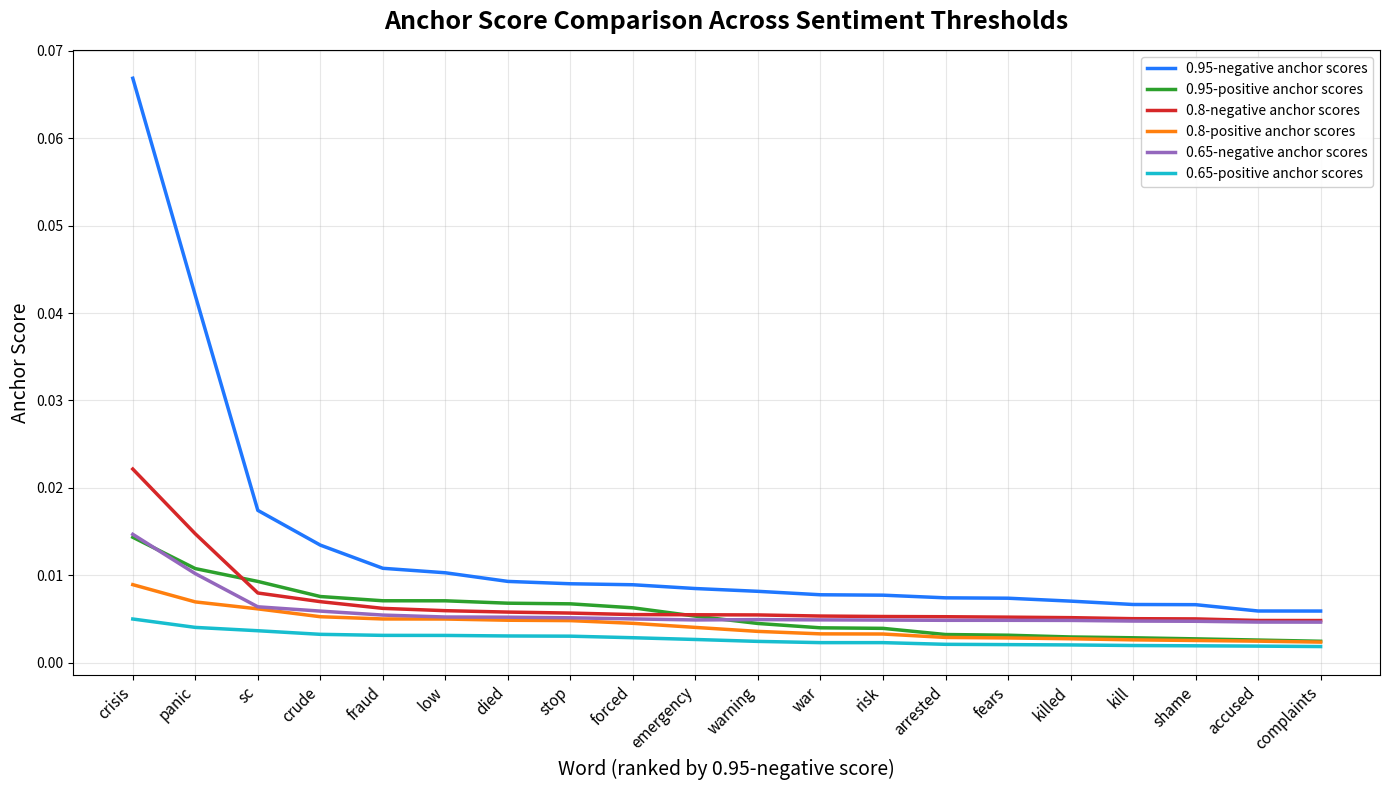

True or false: 0.95-negative anchor scores and 0.8-positive anchor scores cross at least once.

False